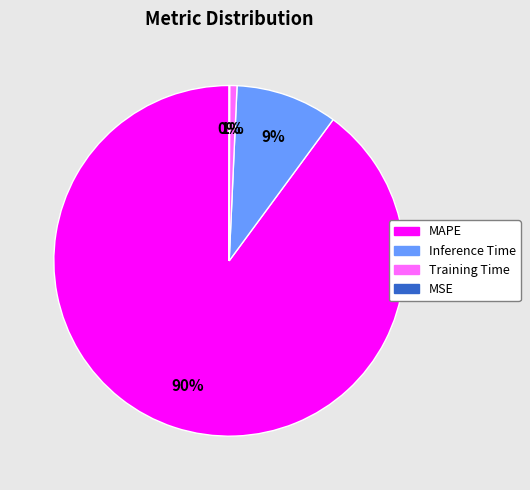

True or false: MAPE accounts for 98% of the total.

False